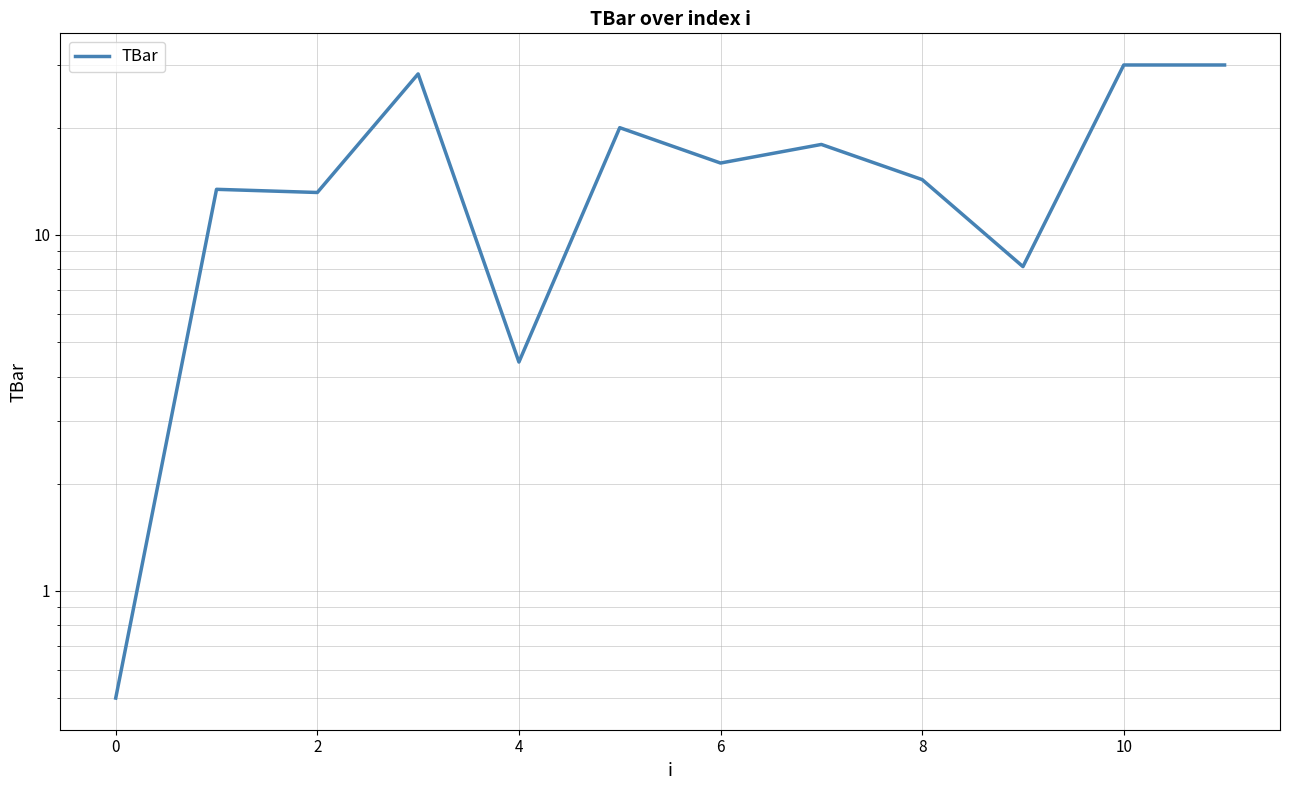

At which category does the chart reach its peak across all series?

10